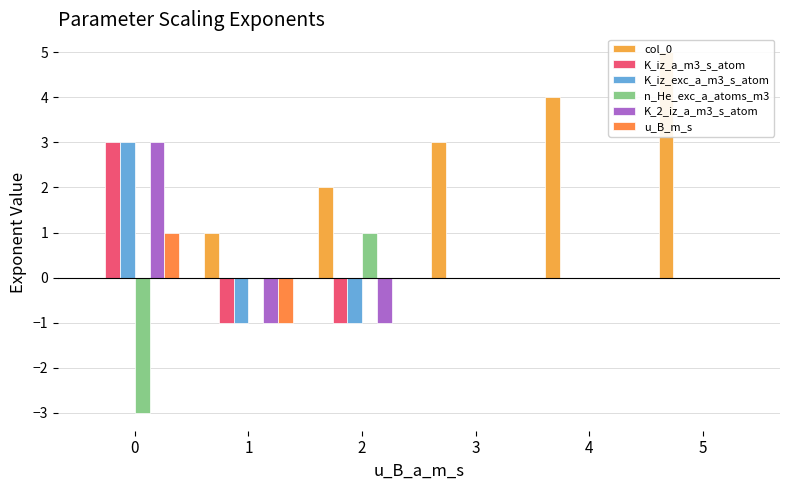

Reading right to left, transcribe all the data shown in this chart.

col_0: 5=5	4=4	3=3	2=2	1=1	0=0
K_iz_a_m3_s_atom: 5=0	4=0	3=0	2=-1	1=-1	0=3
K_iz_exc_a_m3_s_atom: 5=0	4=0	3=0	2=-1	1=-1	0=3
n_He_exc_a_atoms_m3: 5=0	4=0	3=0	2=1	1=0	0=-3
K_2_iz_a_m3_s_atom: 5=0	4=0	3=0	2=-1	1=-1	0=3
u_B_m_s: 5=0	4=0	3=0	2=0	1=-1	0=1